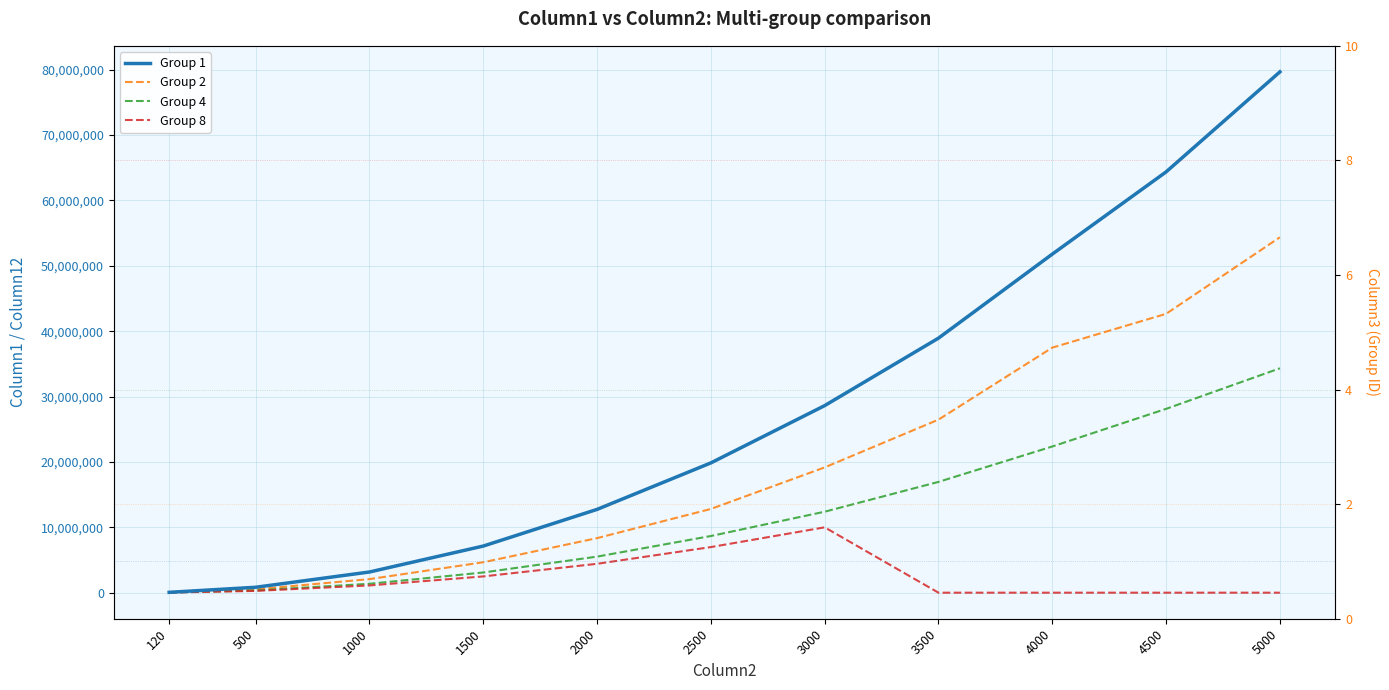

List the labels in order of Group 4 value, largest first.

5000, 4500, 4000, 3500, 3000, 2500, 2000, 1500, 1000, 500, 120